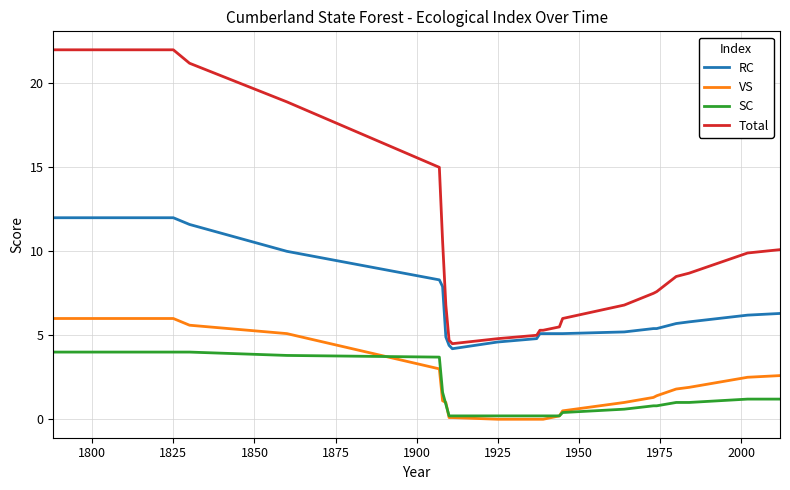

Rank the series by their maximum value, from highest to lowest.

Total, RC, VS, SC